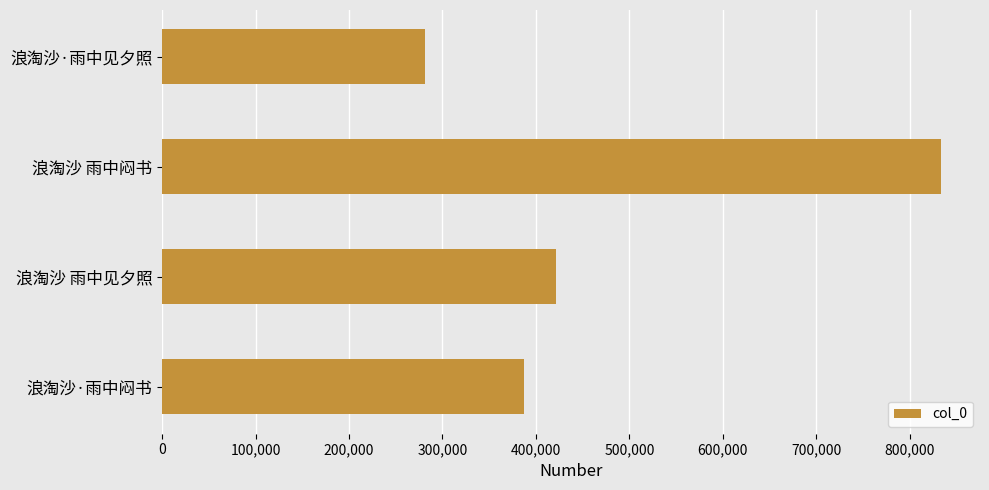

Are the bars grouped side by side (vs. stacked)?

No